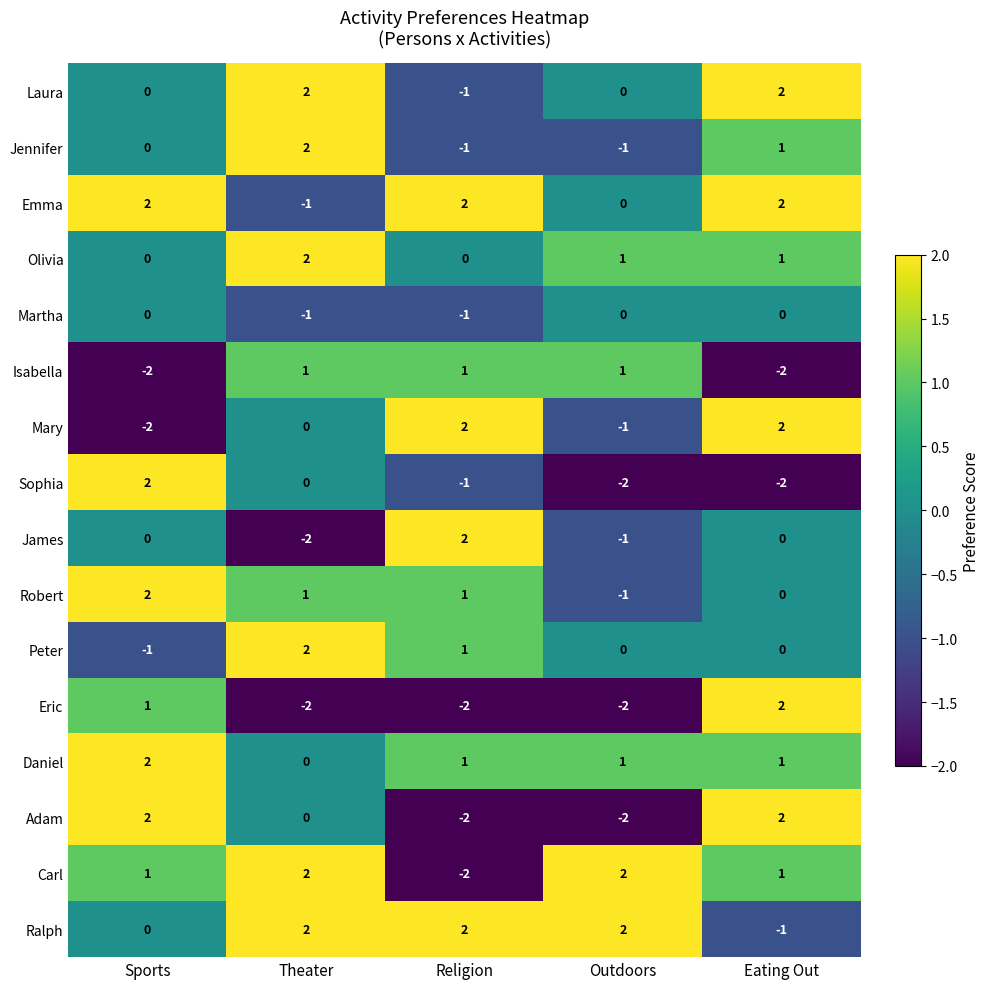

What is the sum of all Sophia values?

-3